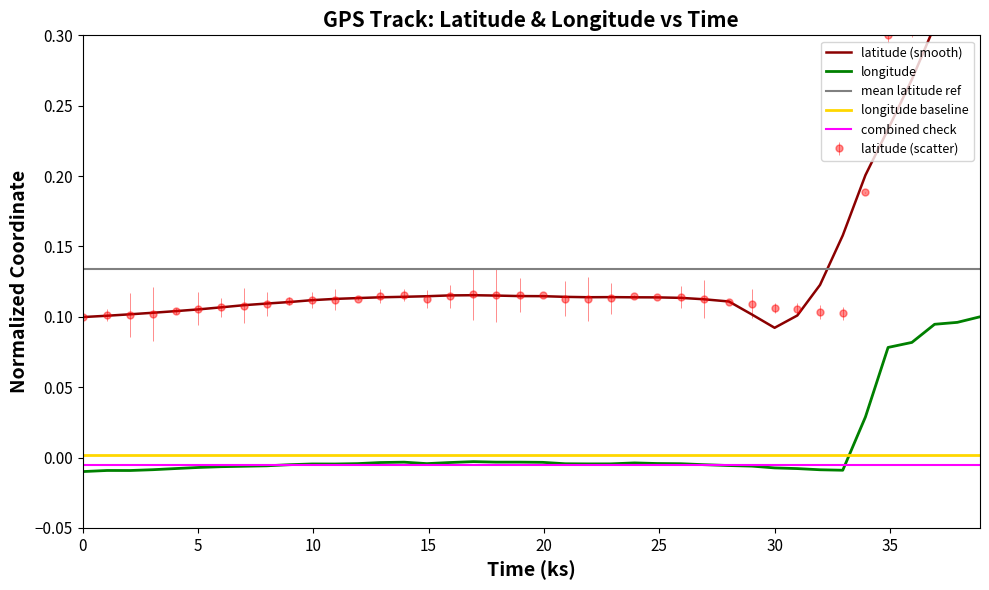

At how many categories does at least one series exceed 0?

40